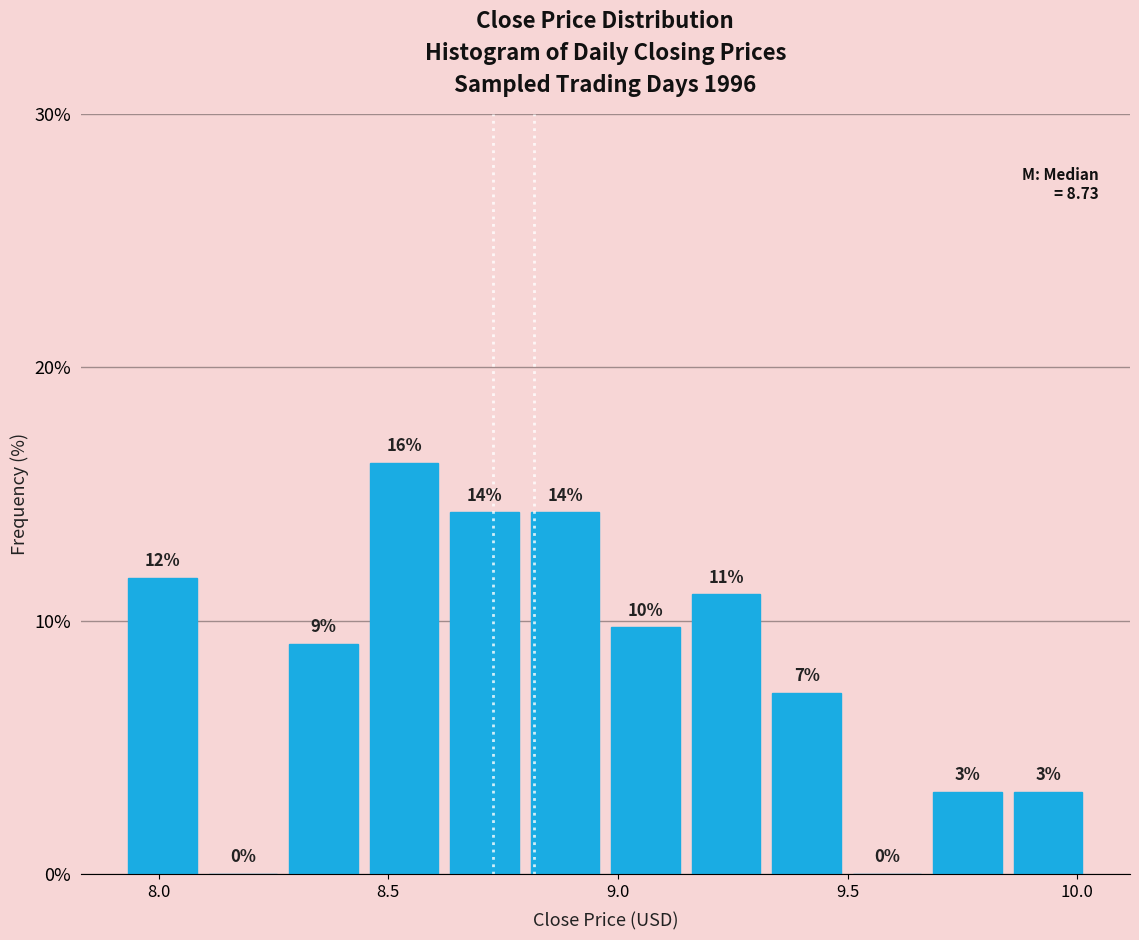

Around what value on the x-axis is the tallest bar? Give the approximate position of its centre, as read against the axis.

8.55